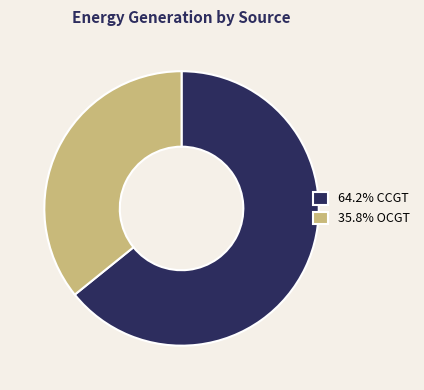

Is there any slice that represents more than half of the pie?

Yes